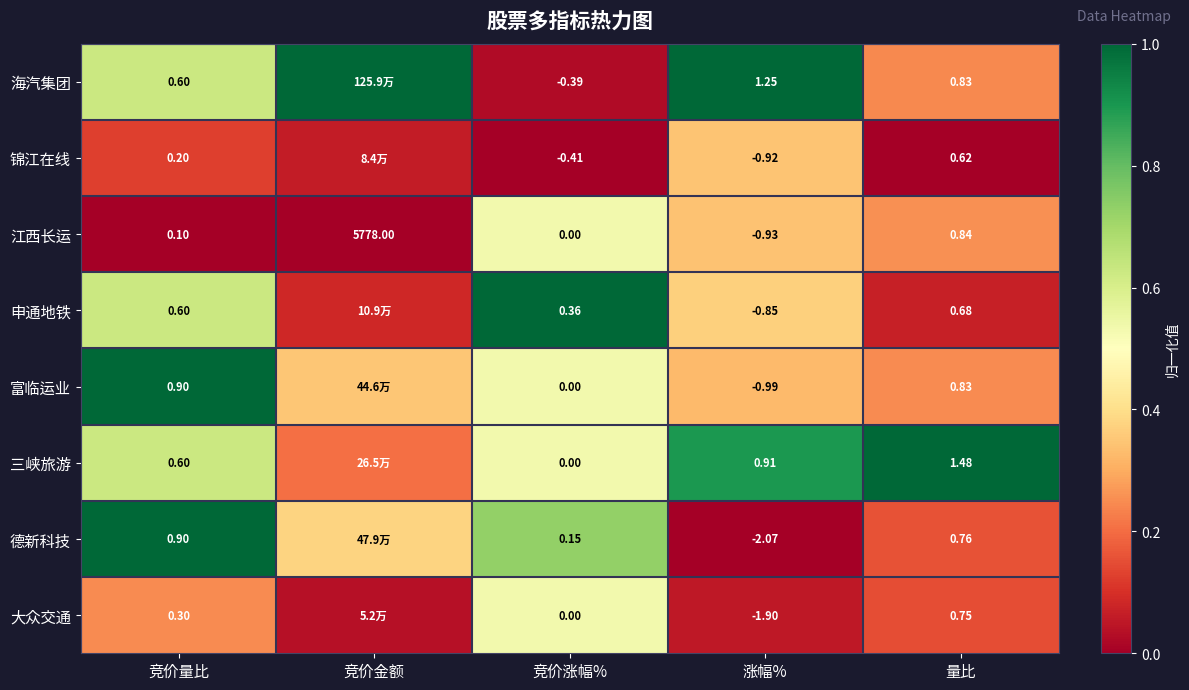

At 涨幅%, list the series in order from smallest to largest.

德新科技, 大众交通, 富临运业, 江西长运, 锦江在线, 申通地铁, 三峡旅游, 海汽集团